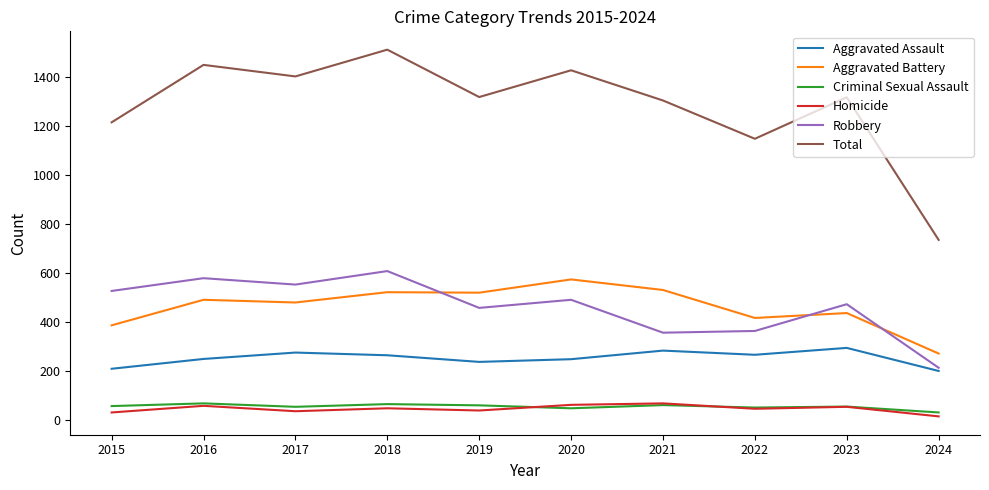

Count the number of data series in this chart.

6